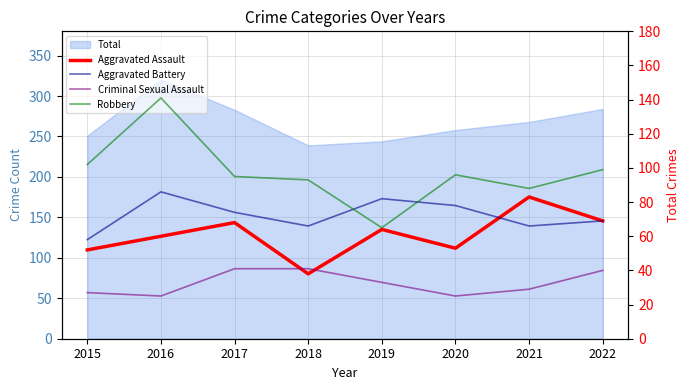

Which category has the lowest value in the Aggravated Assault series?

2018